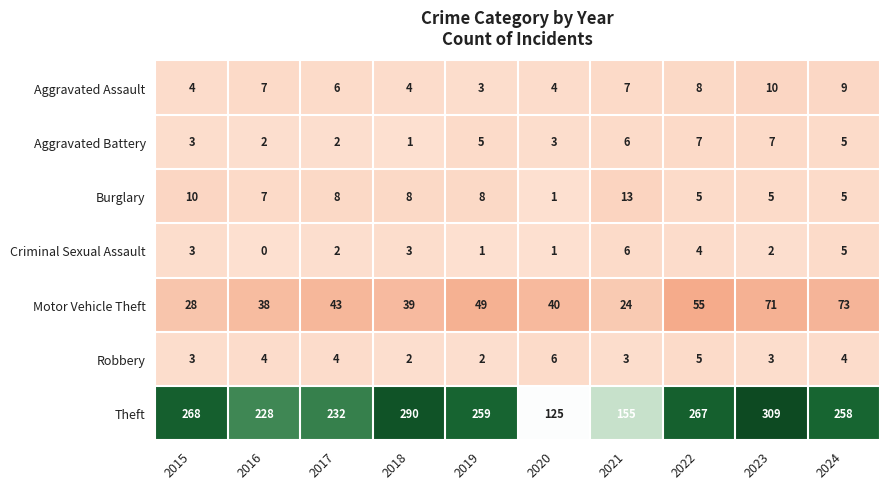

What is the maximum value shown in the chart?

309